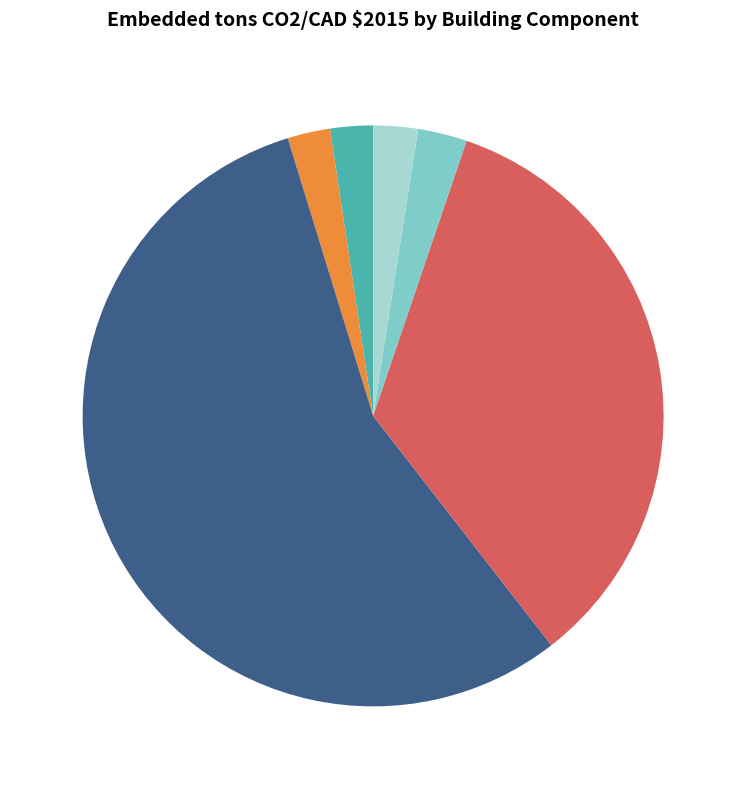

What is the largest slice in the pie chart?

envelope